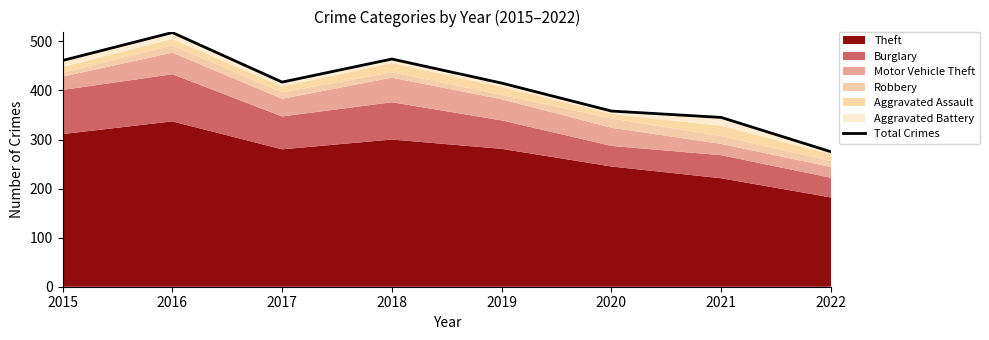

What is the greatest value displayed?

518